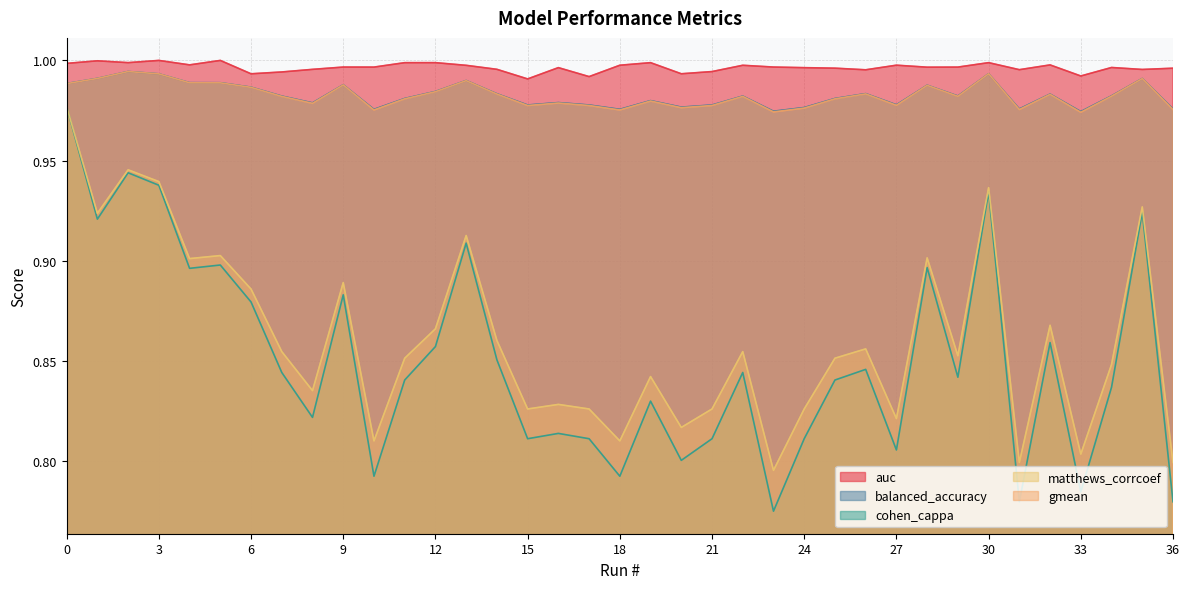

Reading left to right, transcribe all the data shown in this chart.

auc: 0=1.0	1=1.0	2=1.0	3=1.0	4=1.0	5=1.0	6=1.0	7=1.0	8=1.0	9=1.0	10=1.0	11=1.0	12=1.0	13=1.0	14=1.0	15=1.0	16=1.0	17=1.0	18=1.0	19=1.0	20=1.0	21=1.0	22=1.0	23=1.0	24=1.0	25=1.0	26=1.0	27=1.0	28=1.0	29=1.0	30=1.0	31=1.0	32=1.0	33=1.0	34=1.0	35=1.0	36=1.0
balanced_accuracy: 0=1.0	1=1.0	2=1.0	3=1.0	4=1.0	5=1.0	6=1.0	7=1.0	8=1.0	9=1.0	10=1.0	11=1.0	12=1.0	13=1.0	14=1.0	15=1.0	16=1.0	17=1.0	18=1.0	19=1.0	20=1.0	21=1.0	22=1.0	23=1.0	24=1.0	25=1.0	26=1.0	27=1.0	28=1.0	29=1.0	30=1.0	31=1.0	32=1.0	33=1.0	34=1.0	35=1.0	36=1.0
cohen_cappa: 0=1.0	1=0.9	2=0.9	3=0.9	4=0.9	5=0.9	6=0.9	7=0.8	8=0.8	9=0.9	10=0.8	11=0.8	12=0.9	13=0.9	14=0.9	15=0.8	16=0.8	17=0.8	18=0.8	19=0.8	20=0.8	21=0.8	22=0.8	23=0.8	24=0.8	25=0.8	26=0.8	27=0.8	28=0.9	29=0.8	30=0.9	31=0.8	32=0.9	33=0.8	34=0.8	35=0.9	36=0.8
matthews_corrcoef: 0=1.0	1=0.9	2=0.9	3=0.9	4=0.9	5=0.9	6=0.9	7=0.9	8=0.8	9=0.9	10=0.8	11=0.9	12=0.9	13=0.9	14=0.9	15=0.8	16=0.8	17=0.8	18=0.8	19=0.8	20=0.8	21=0.8	22=0.9	23=0.8	24=0.8	25=0.9	26=0.9	27=0.8	28=0.9	29=0.9	30=0.9	31=0.8	32=0.9	33=0.8	34=0.8	35=0.9	36=0.8
gmean: 0=1.0	1=1.0	2=1.0	3=1.0	4=1.0	5=1.0	6=1.0	7=1.0	8=1.0	9=1.0	10=1.0	11=1.0	12=1.0	13=1.0	14=1.0	15=1.0	16=1.0	17=1.0	18=1.0	19=1.0	20=1.0	21=1.0	22=1.0	23=1.0	24=1.0	25=1.0	26=1.0	27=1.0	28=1.0	29=1.0	30=1.0	31=1.0	32=1.0	33=1.0	34=1.0	35=1.0	36=1.0